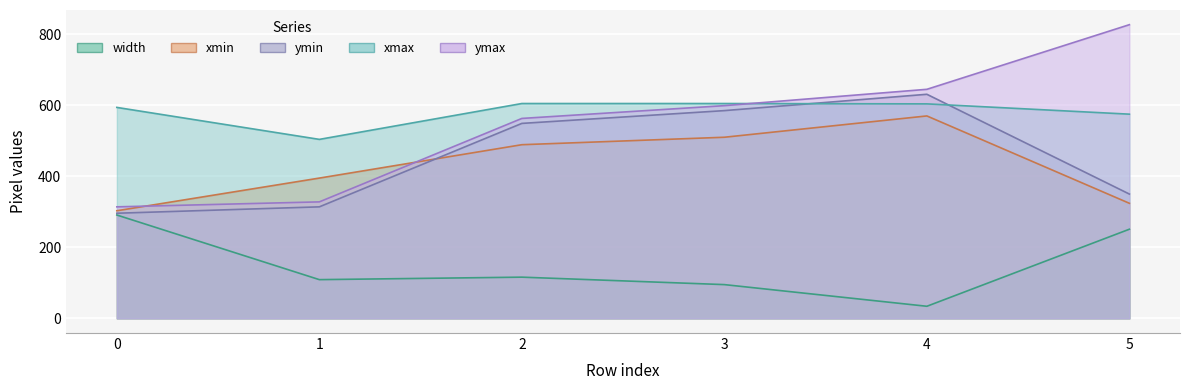

How many data points in width are less than 116?

3